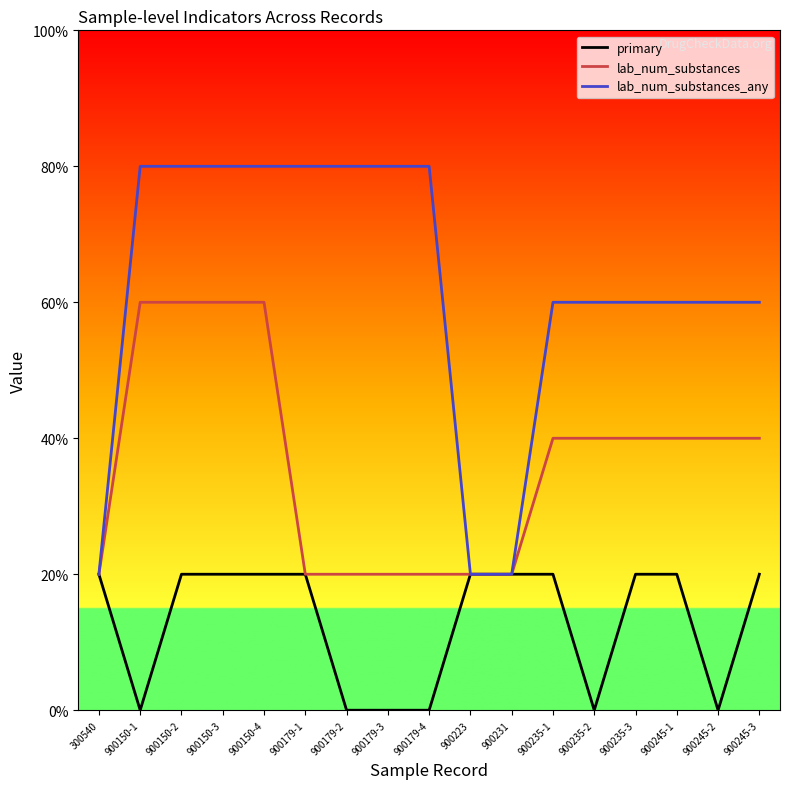

What position from the left is 900150-2?

3